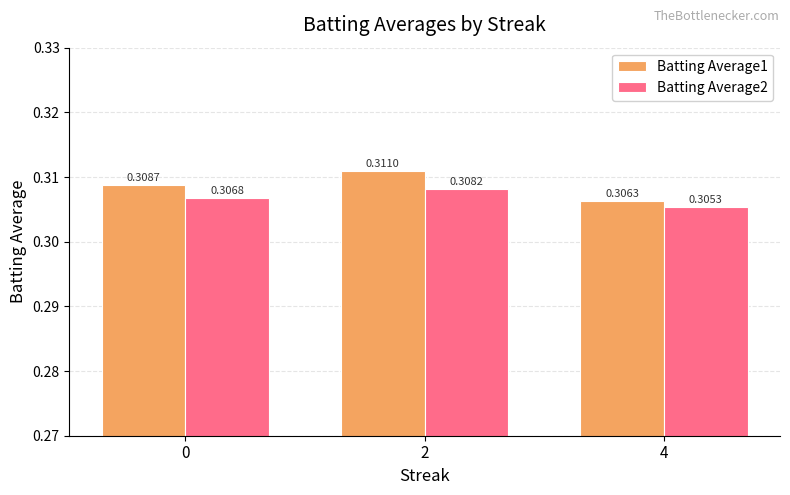

At 0, list the series in order from largest to smallest.

Batting Average1, Batting Average2